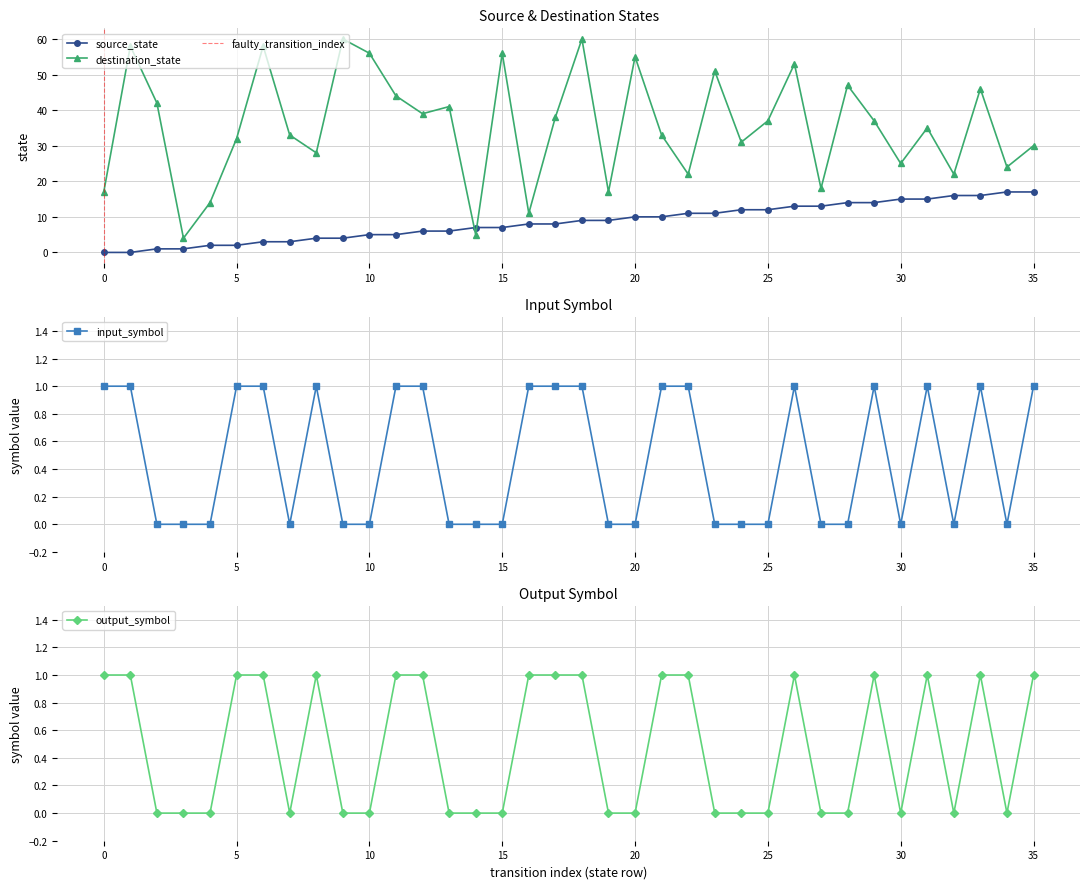

Read the output_symbol_num value at 26.

1